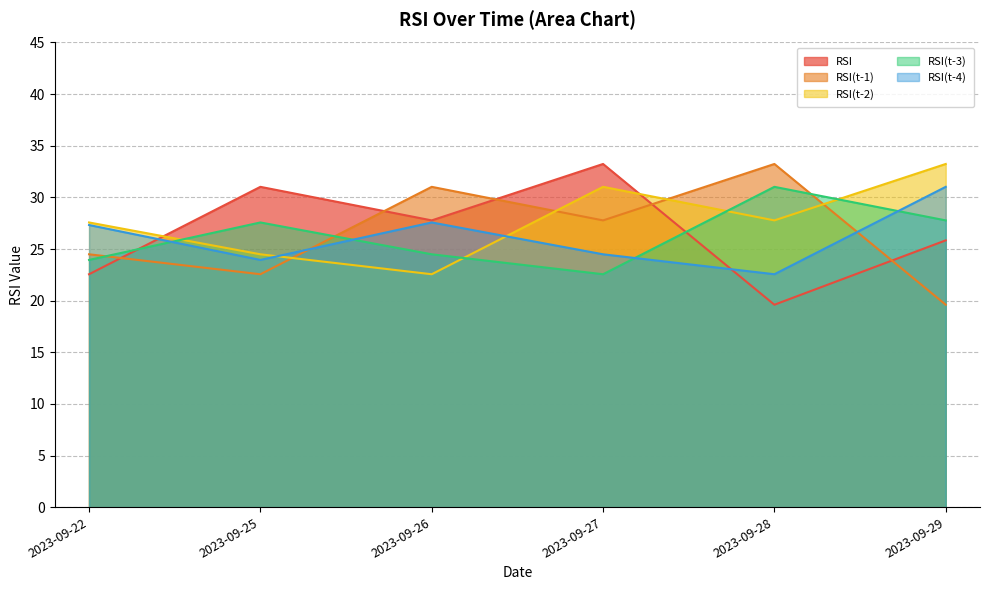

At which category is the sum across all series the highest?

2023-09-27